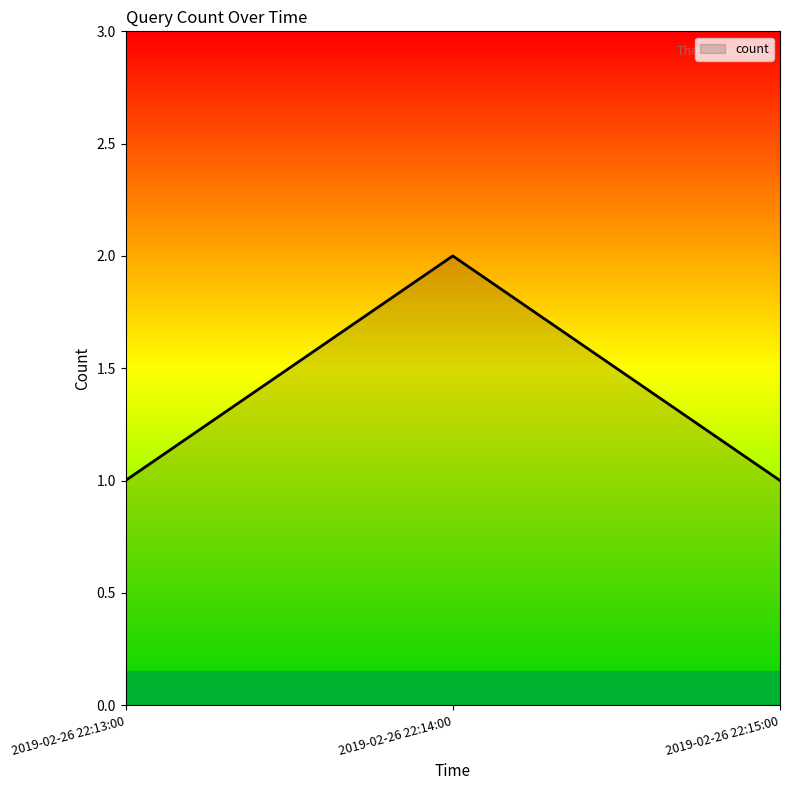

At which category does the chart reach its peak across all series?

2019-02-26 22:14:00